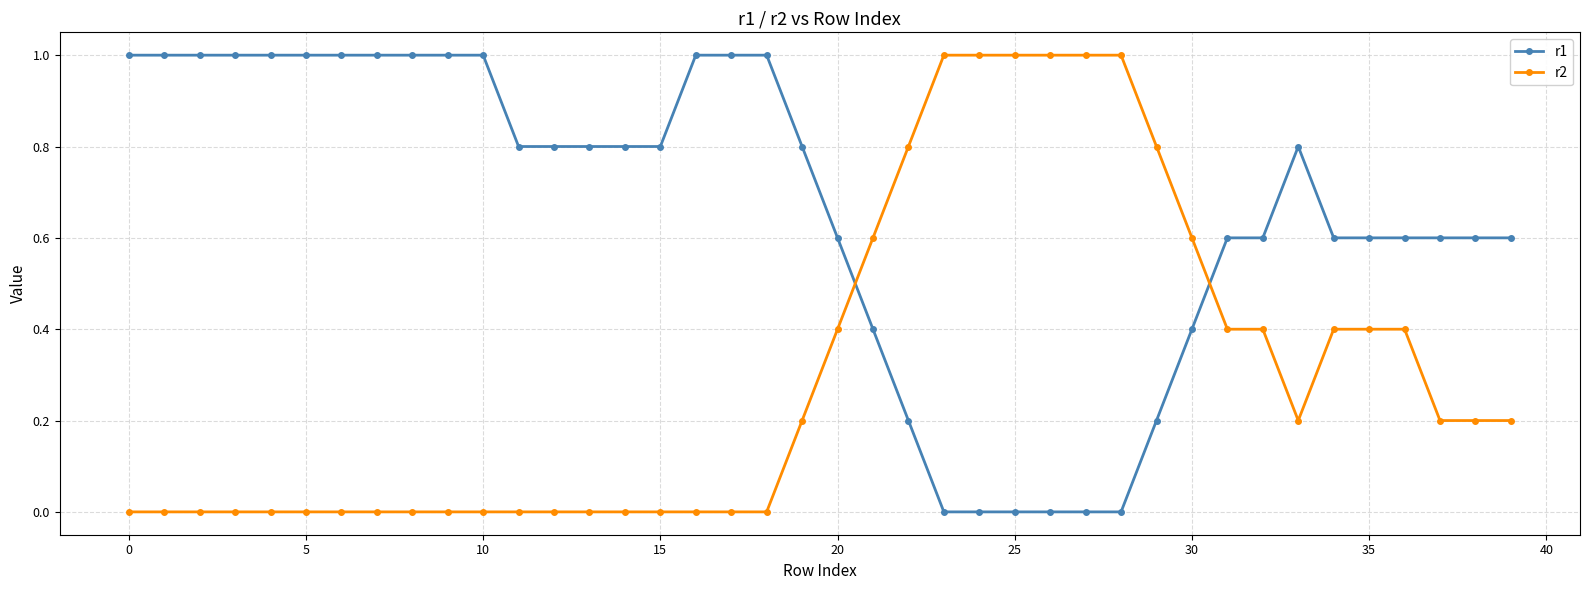

Which series has the largest total across all categories?

r1